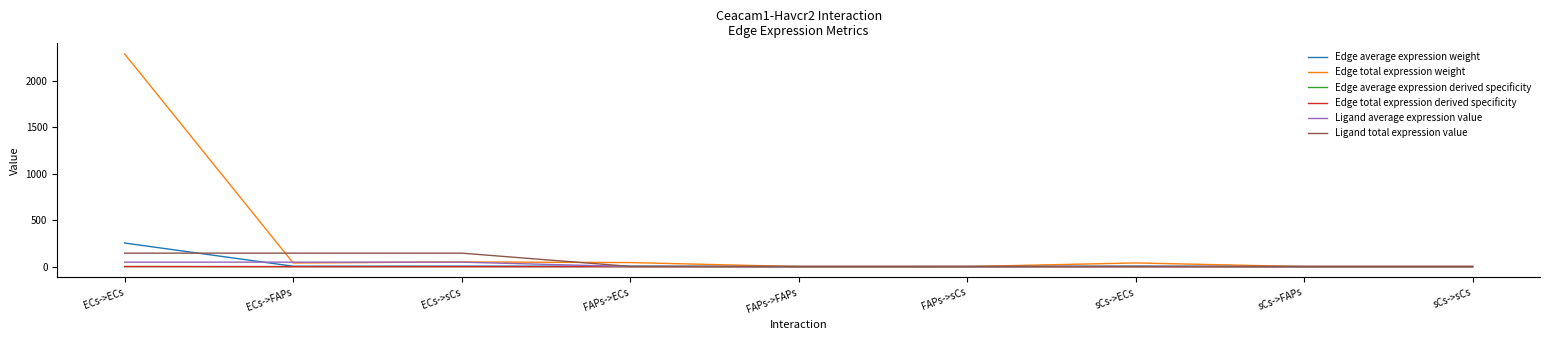

What is the difference between the maximum and minimum values in the Edge average expression weight series?

254.0